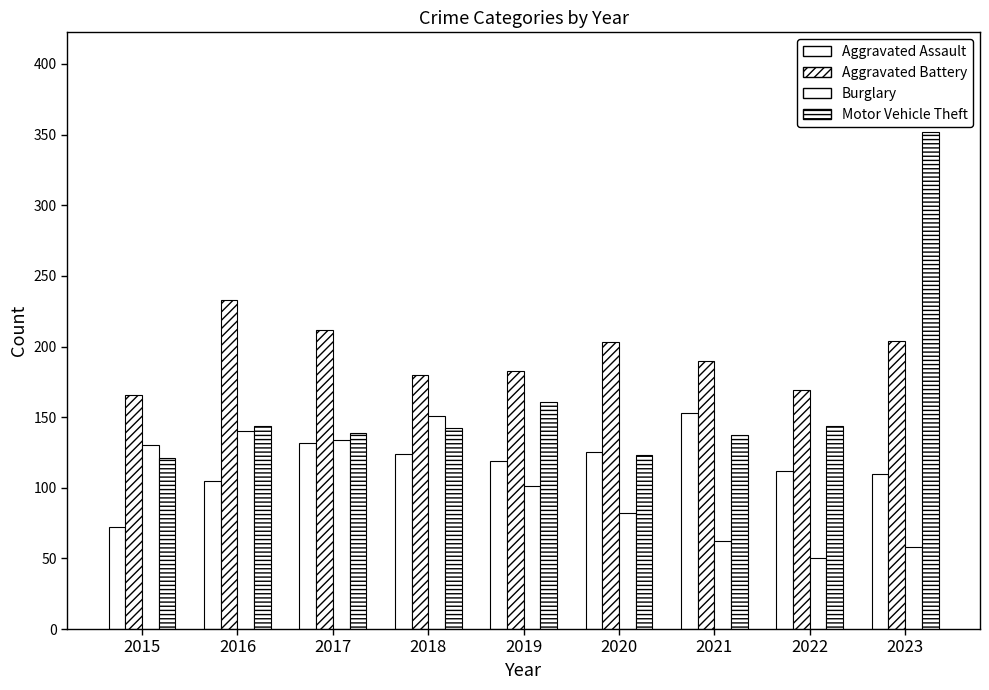

At which label is Aggravated Battery closest to 199?

2020